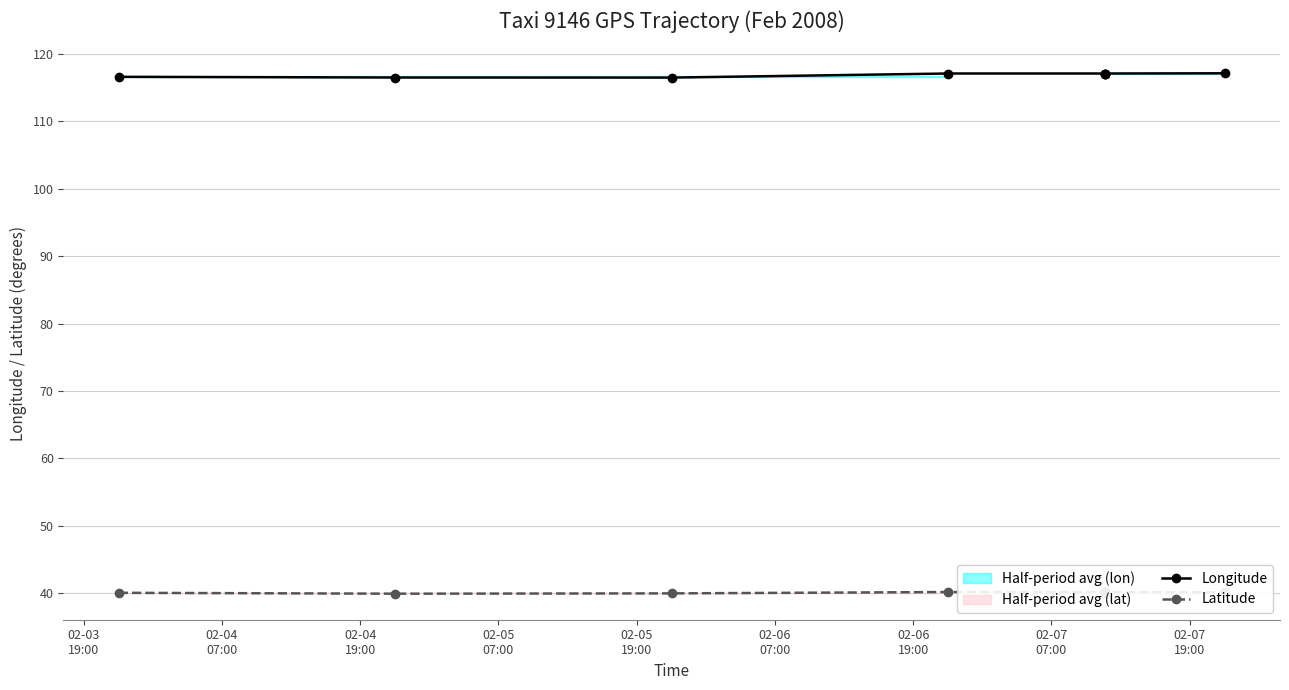

Where is the first local minimum for Longitude?

02-04
19:00